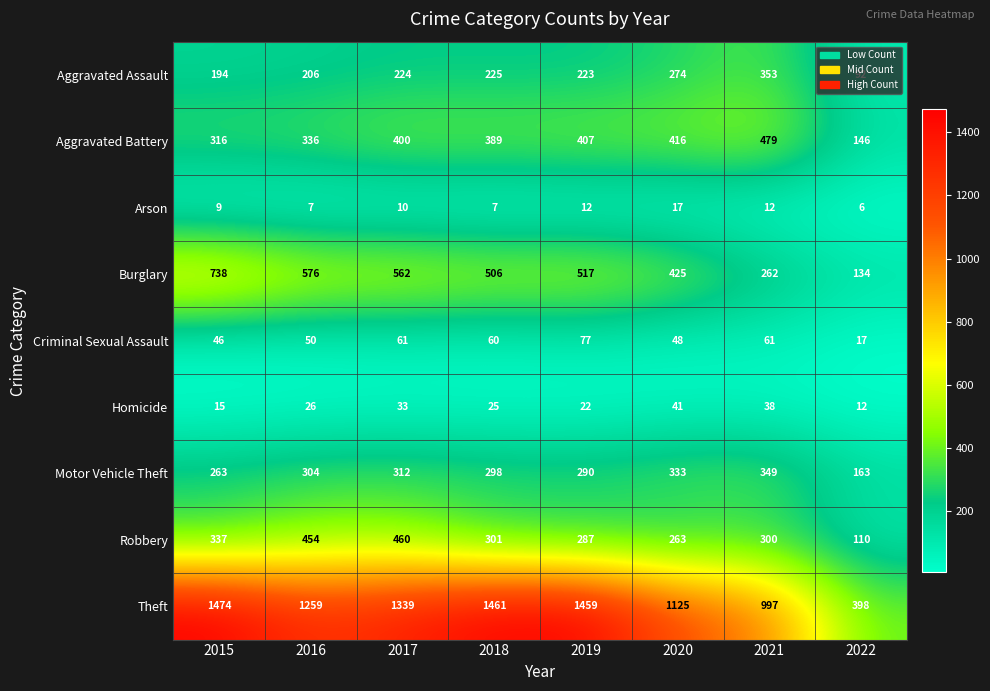

At which label is Homicide closest to 26?

2016